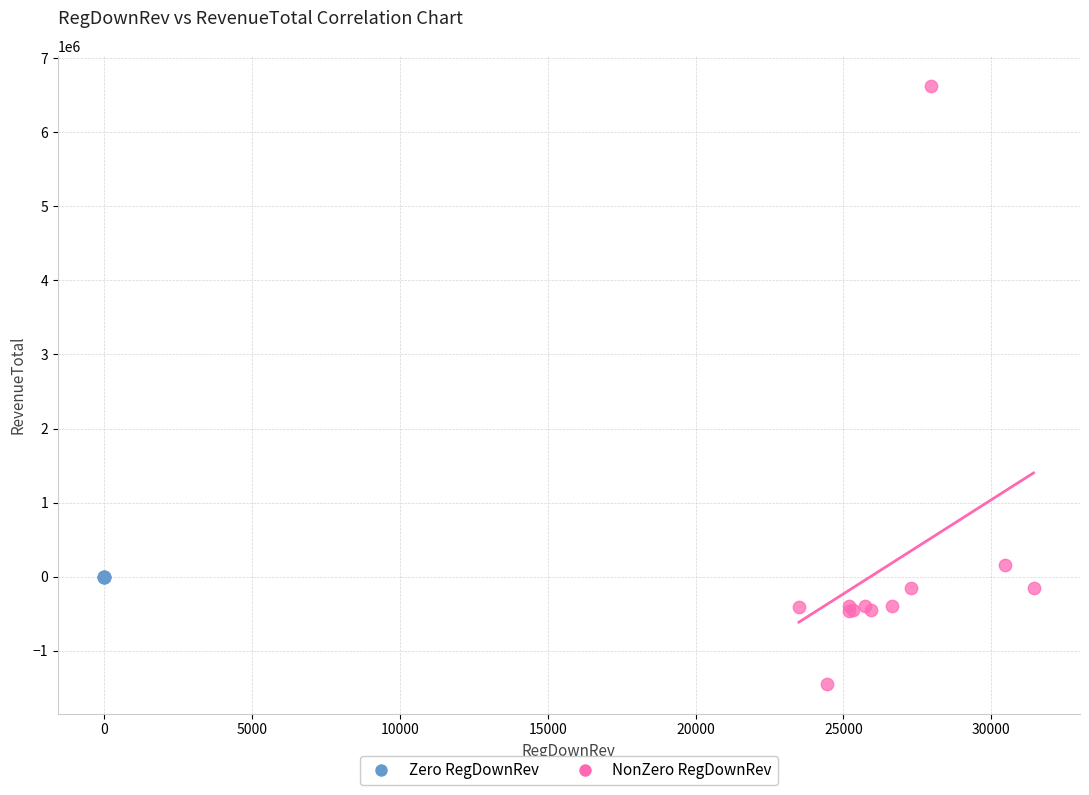

Which series reaches the minimum Y coordinate?

NonZero RegDownRev